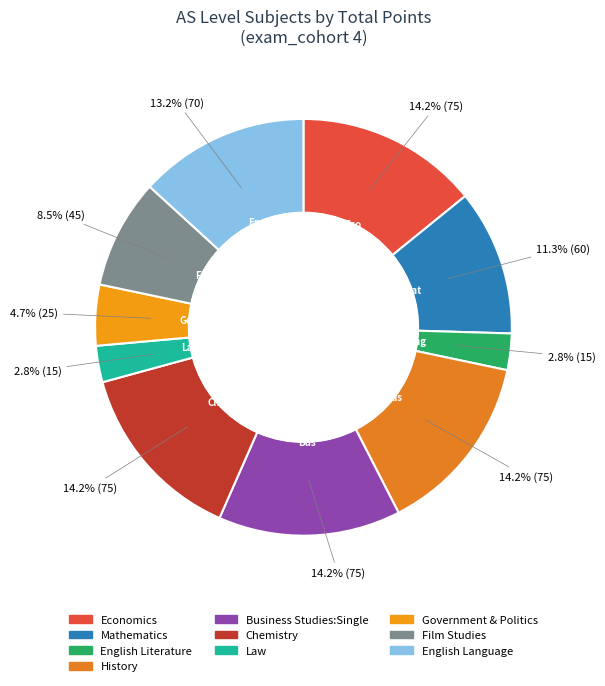

To the nearest percent, what is the average slice percentage?

10%